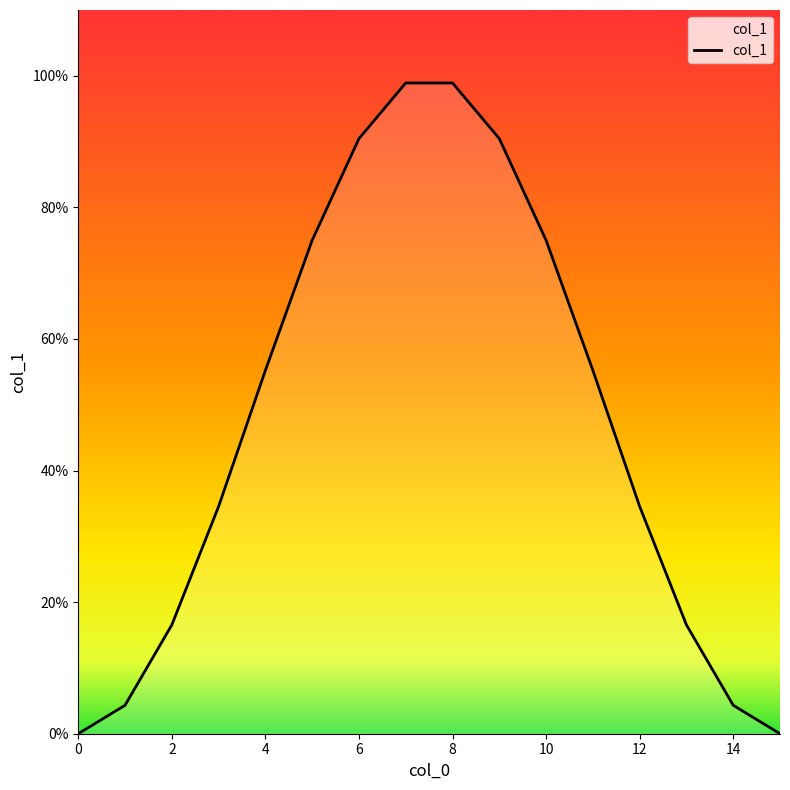

Is this an area chart (filled region under the line)?

Yes